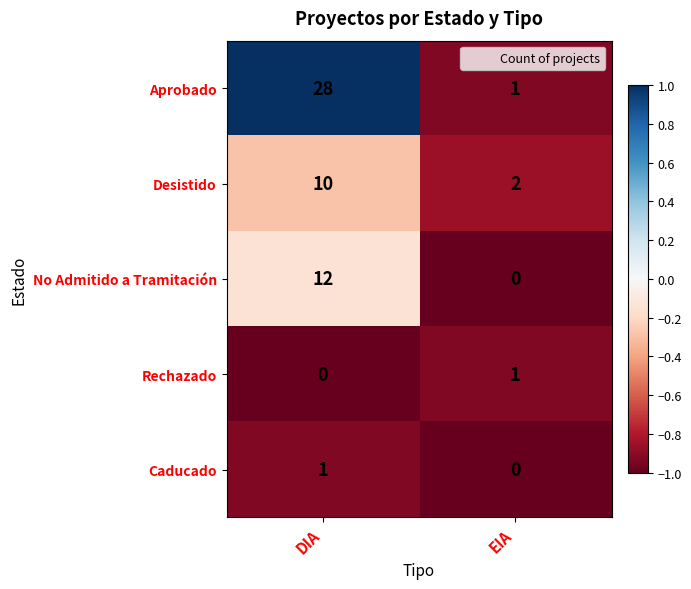

What is the average value of the Desistido series?

6